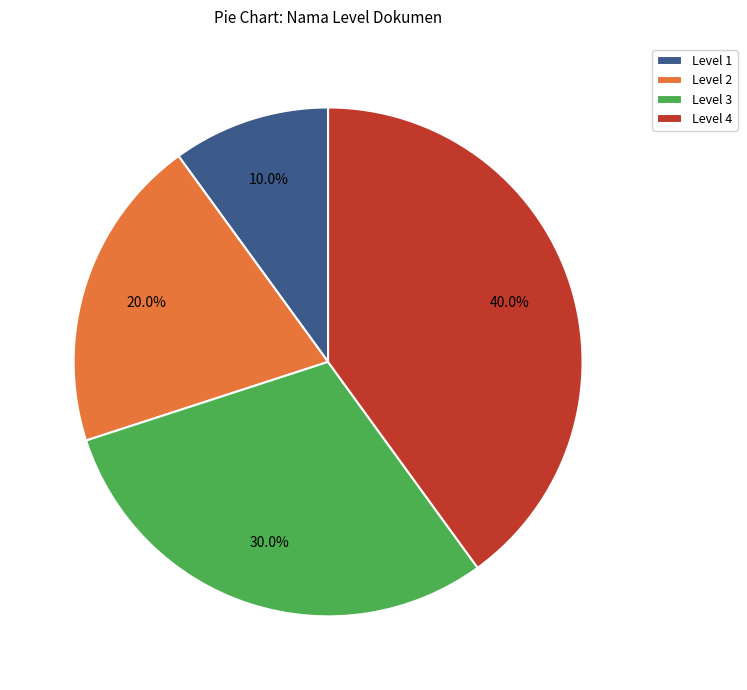

What percentage is the Level 2 slice, to the nearest percent?

20%